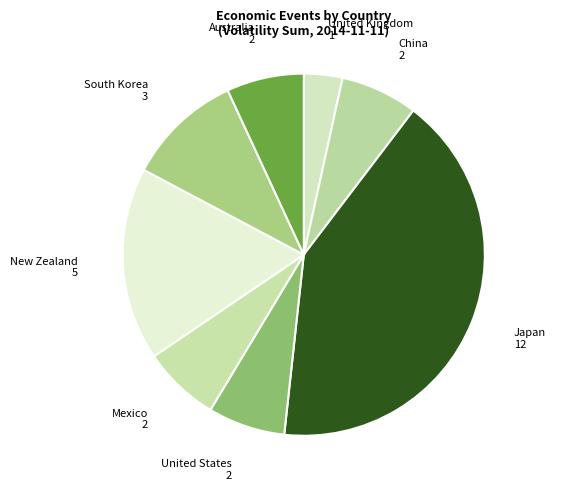

How many slices are in this pie chart?

8